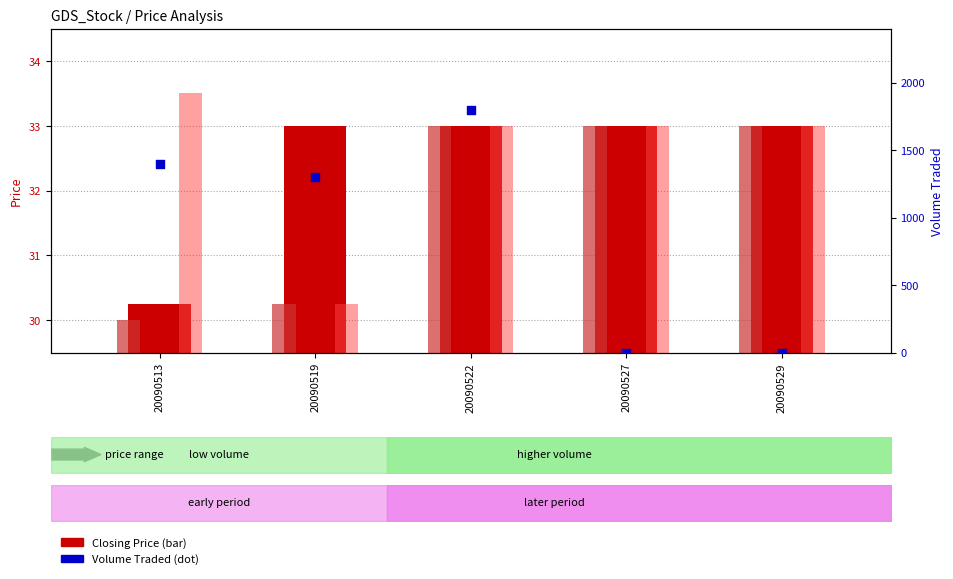

Which series reaches the minimum Y coordinate?

Volume Traded